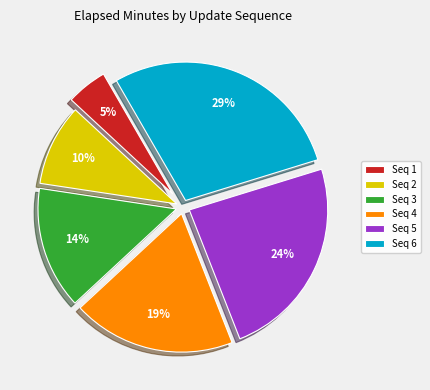

Does any single category account for the majority?

No